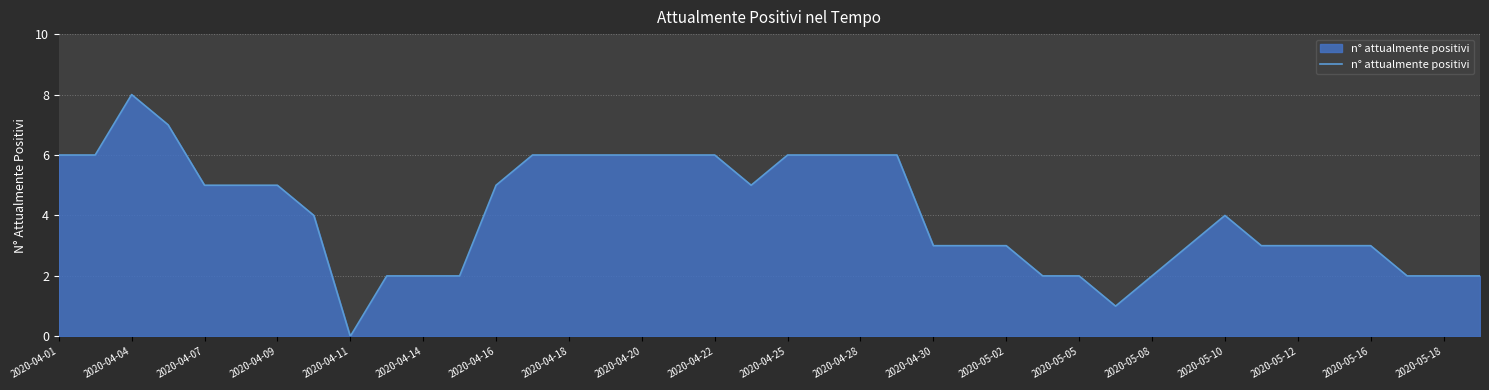

What is the difference between the maximum and minimum values?

8